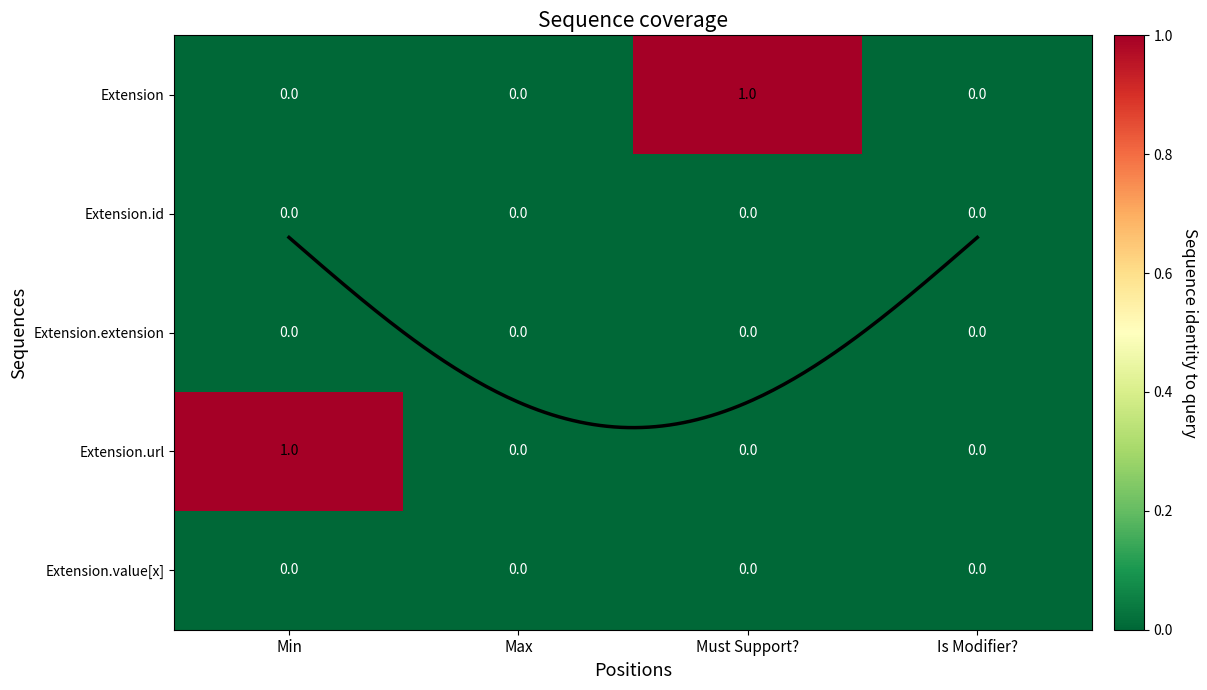

Is the value of Extension at Max greater than the value of Extension.extension at Is Modifier??

No